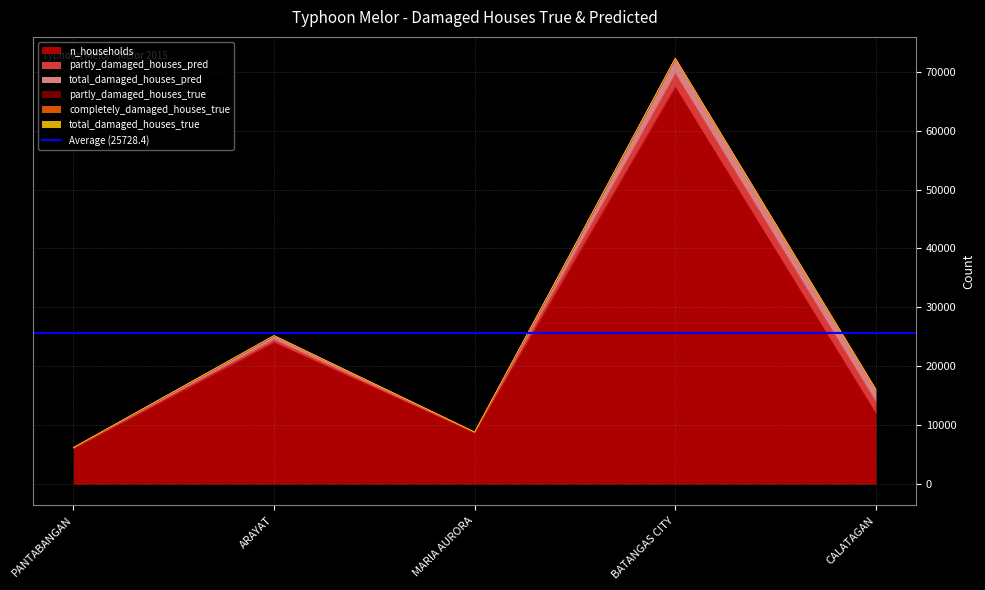

Reading left to right, list all the values displayed in this chart.

n_households: PANTABANGAN=6017	ARAYAT=24027	MARIA AURORA=8674	BATANGAS CITY=67357	CALATAGAN=11948
partly_damaged_houses_pred: PANTABANGAN=81	ARAYAT=515	MARIA AURORA=75	BATANGAS CITY=2334	CALATAGAN=2012
total_damaged_houses_pred: PANTABANGAN=92	ARAYAT=670	MARIA AURORA=68	BATANGAS CITY=2602	CALATAGAN=2094
partly_damaged_houses_true: PANTABANGAN=1	ARAYAT=3	MARIA AURORA=8	BATANGAS CITY=1	CALATAGAN=7
completely_damaged_houses_true: PANTABANGAN=3	ARAYAT=1	MARIA AURORA=9	BATANGAS CITY=4	CALATAGAN=1
total_damaged_houses_true: PANTABANGAN=4	ARAYAT=4	MARIA AURORA=17	BATANGAS CITY=5	CALATAGAN=8